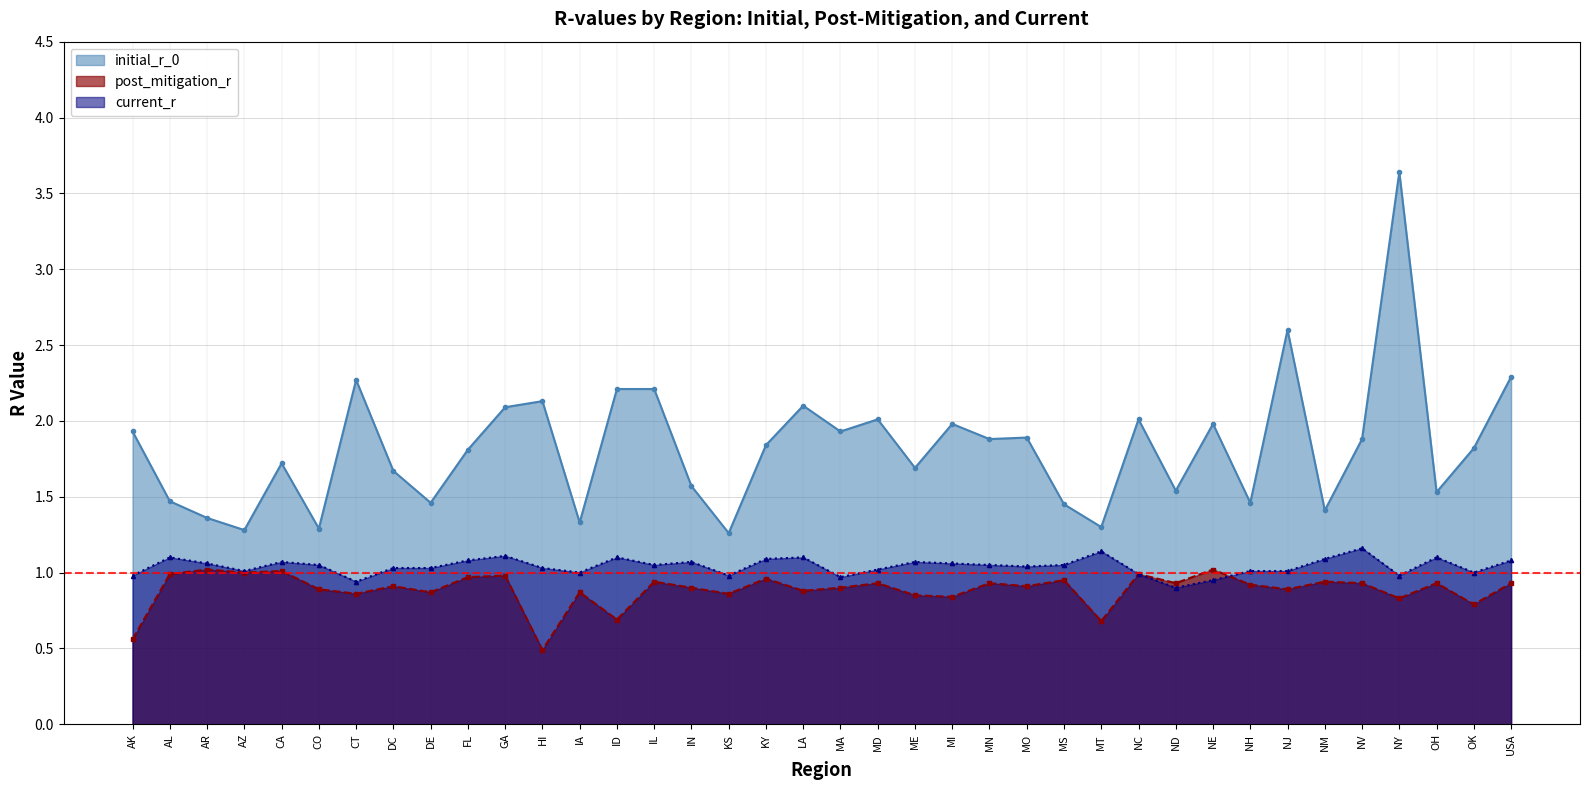

Count the number of categories in the chart.

38